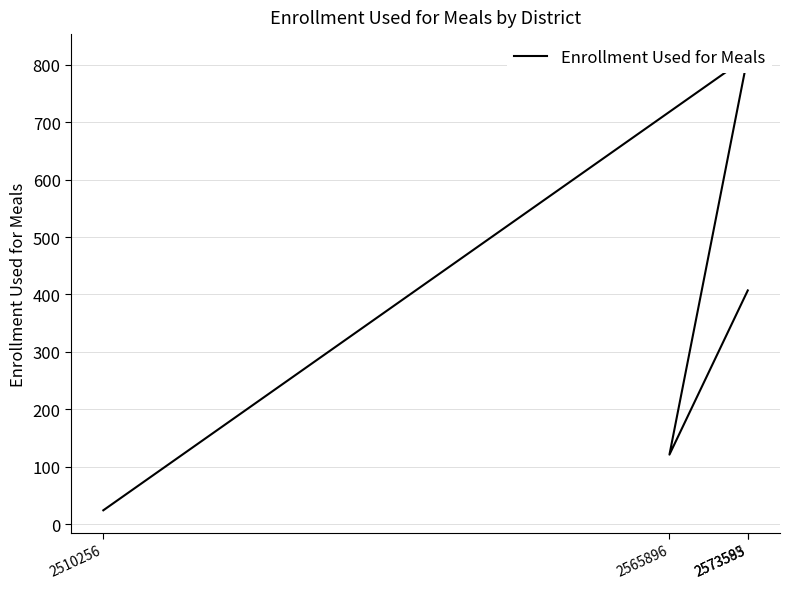

At which category does the chart reach its peak across all series?

2573585